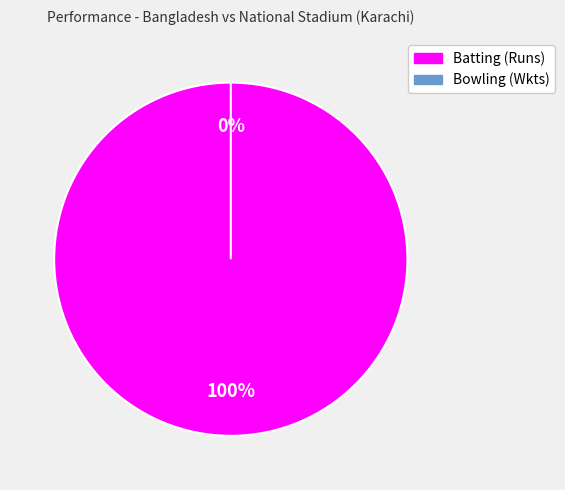

How many slices are in this pie chart?

2